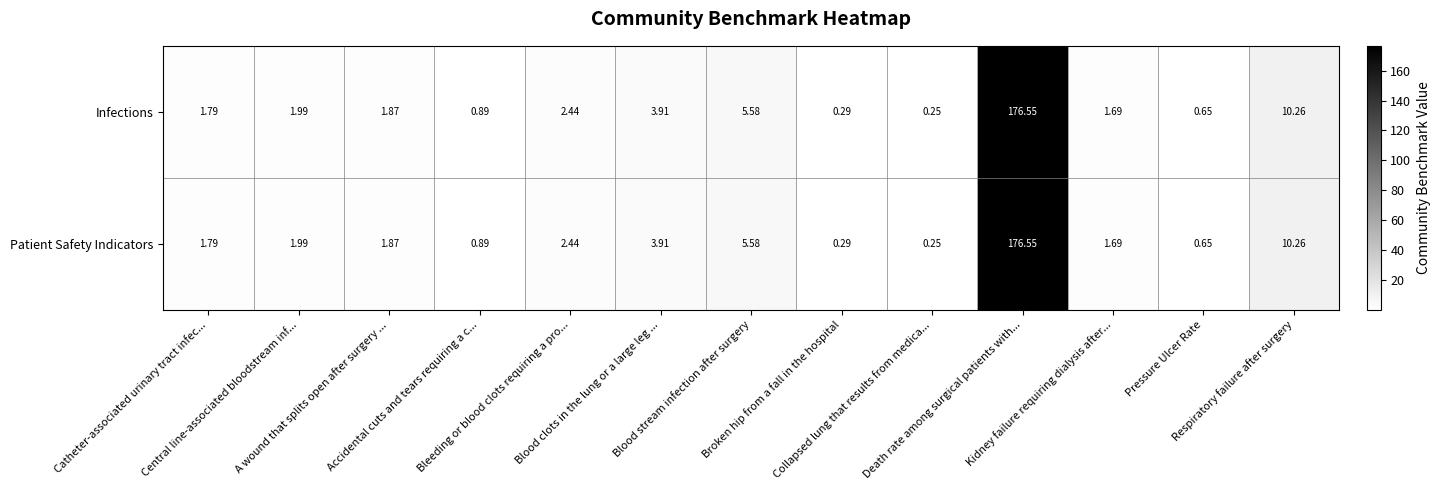

Which series has the widest spread of values?

Infections